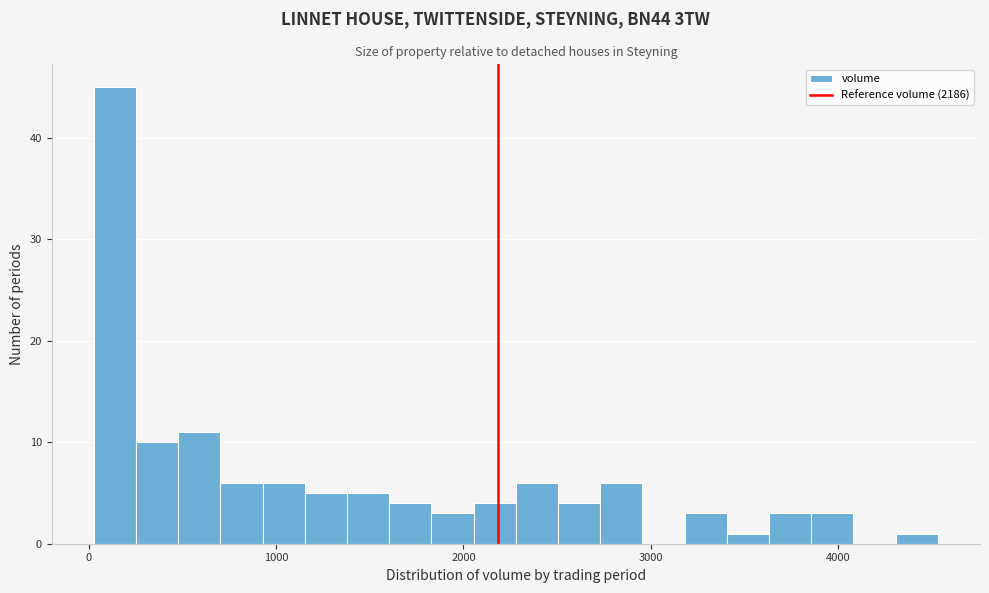

Around what value on the x-axis is the tallest bar? Give the approximate position of its centre, as read against the axis.

100